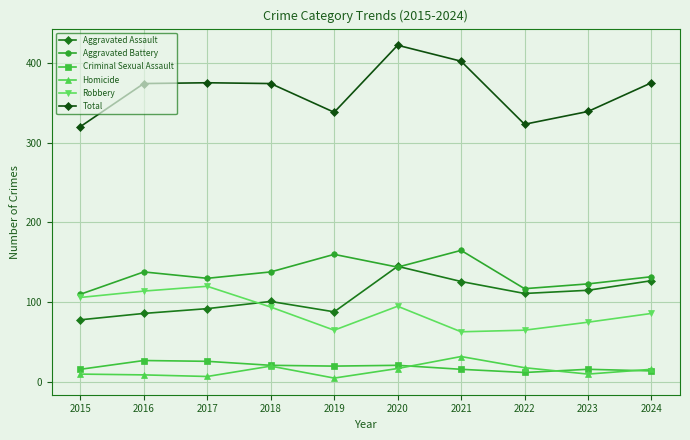

True or false: Aggravated Battery has a value of 110 at 2015.

True